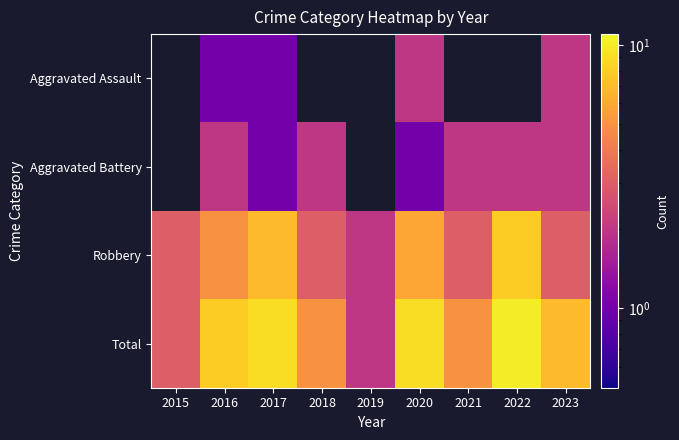

Is it true that Aggravated Battery equals 1.4 at 2020?

False